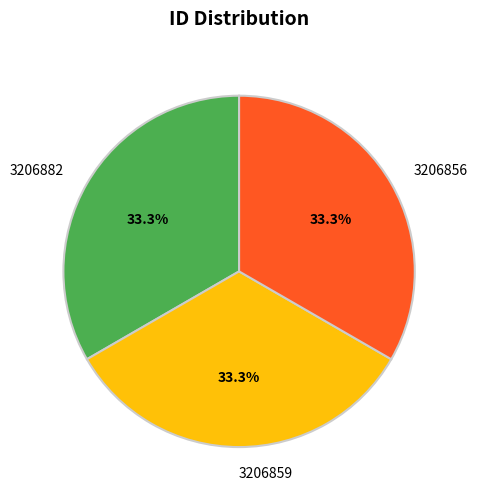

Is 3206859 the majority of the pie?

No